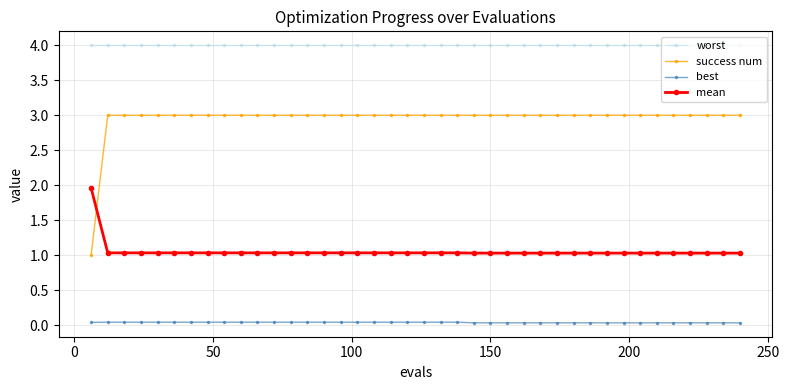

Which series has the largest total across all categories?

worst